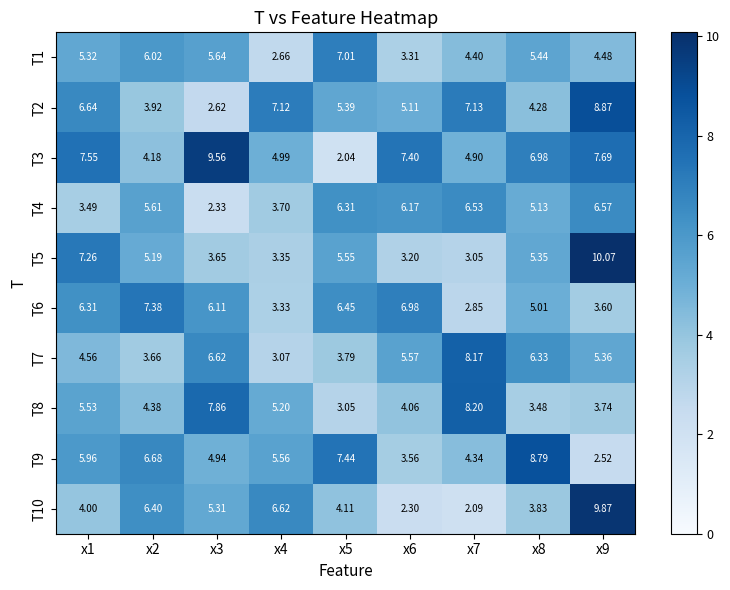

Is the value of T10 at x5 greater than the value of T2 at x5?

No